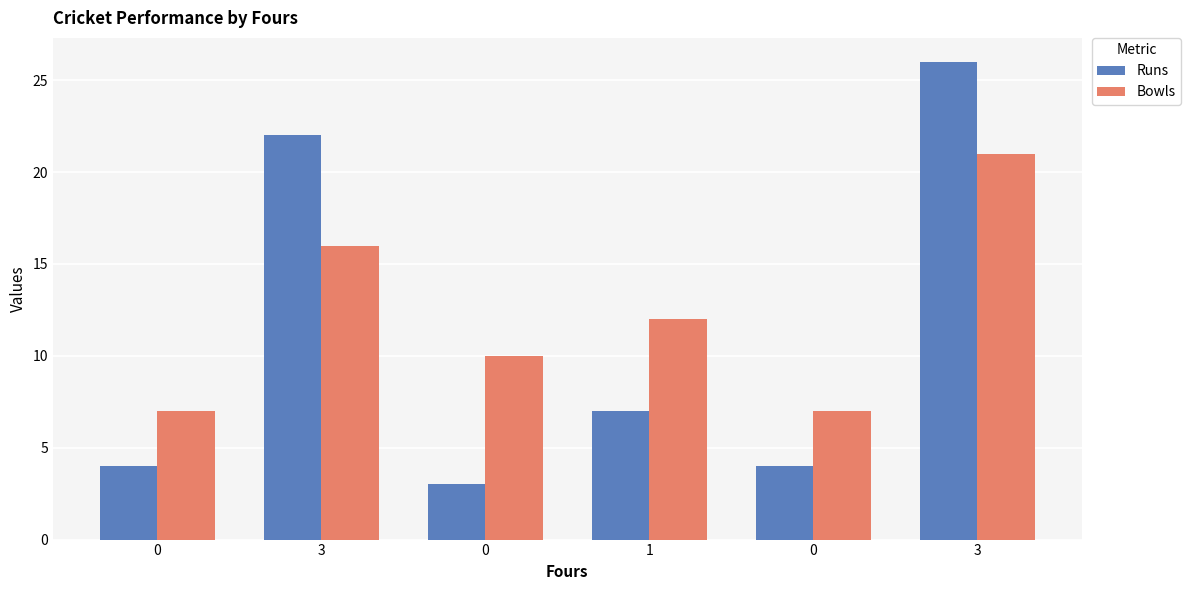

How many data points in Bowls are less than 12?

3